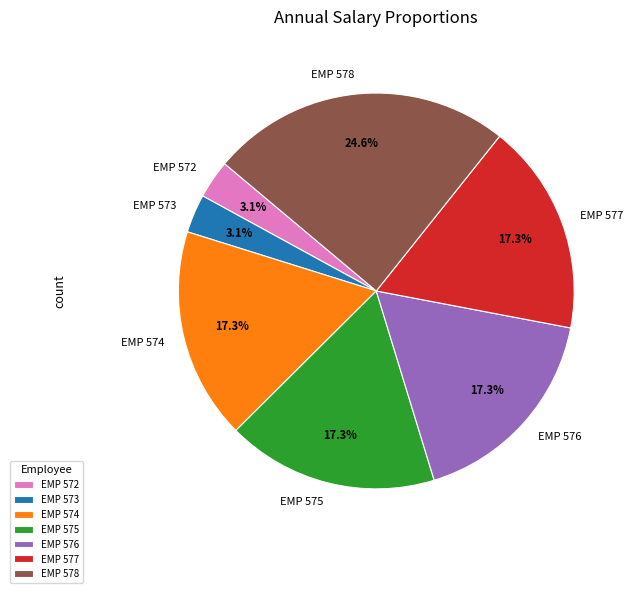

Approximately how many times larger is the value at EMP 576 compared to EMP 578?

0.7